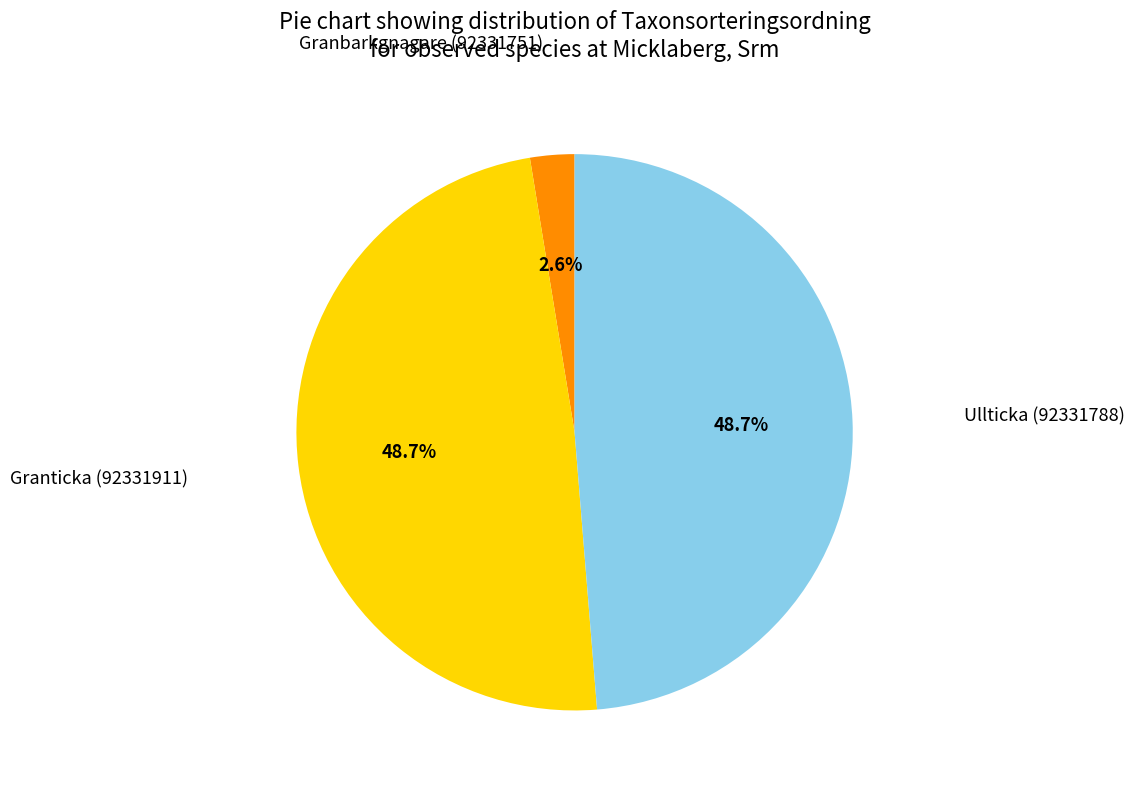

Is there a majority slice in this chart?

No